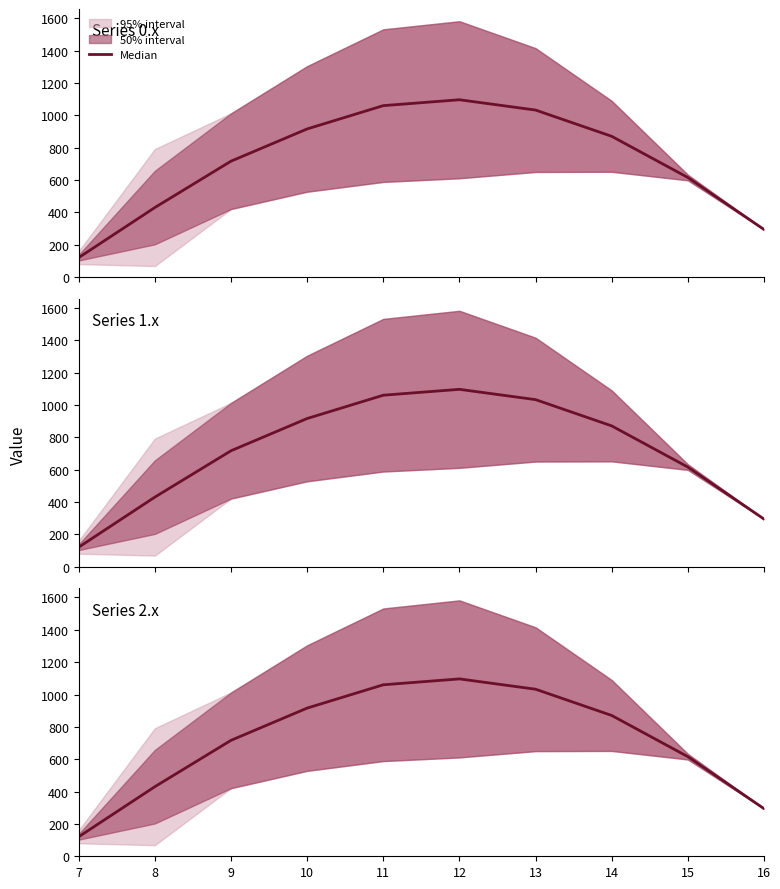

How many data points are above 870?

5